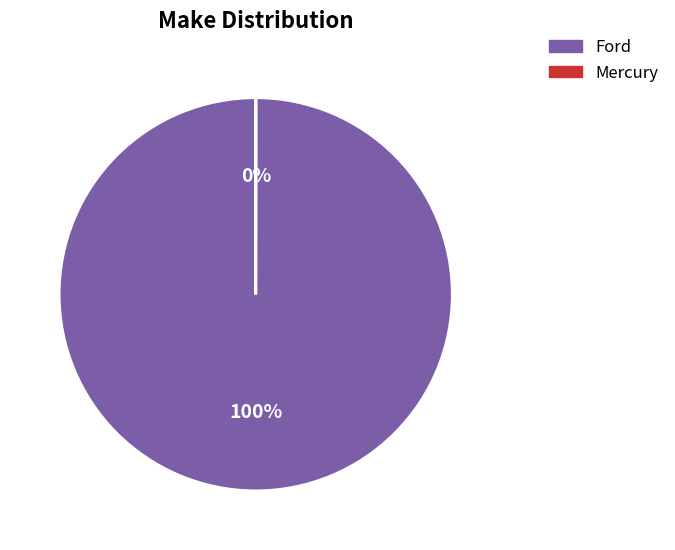

To the nearest percent, what is the difference between the largest and smallest slice percentages?

100%